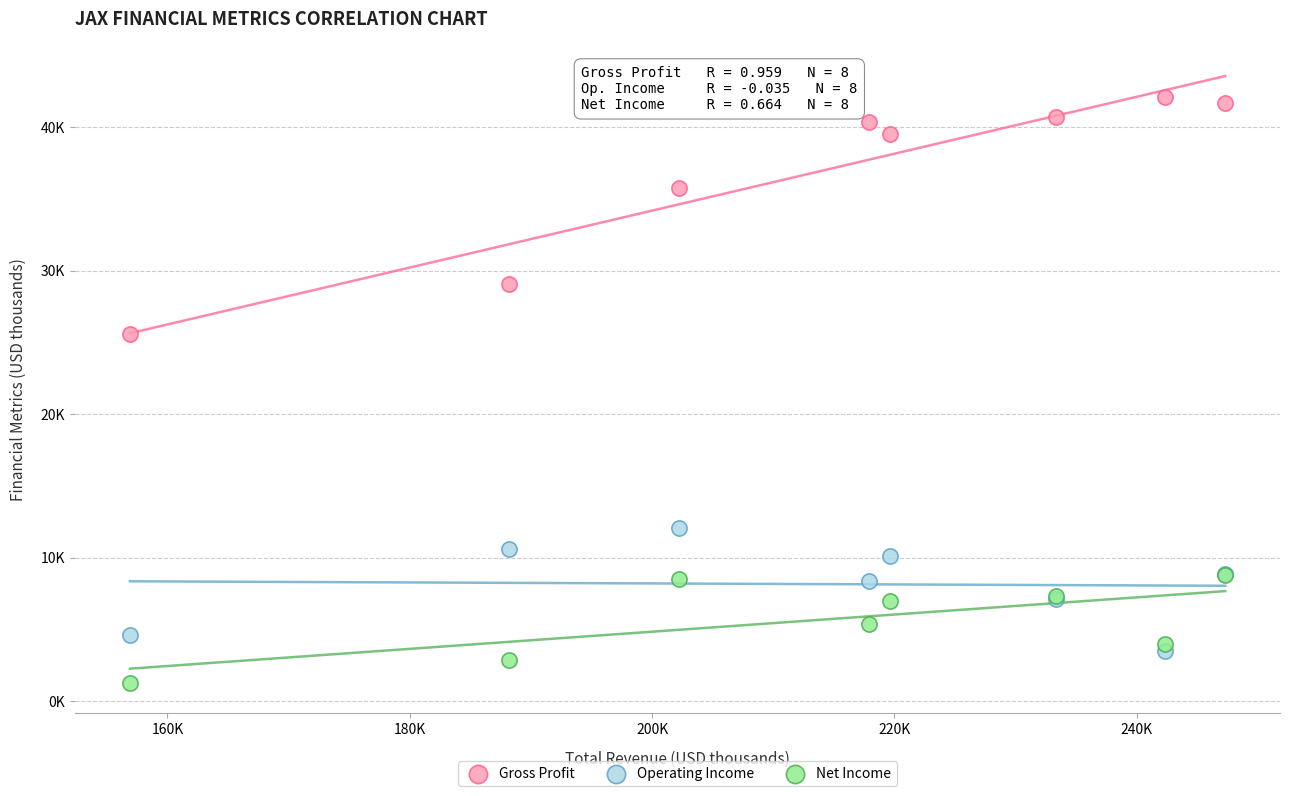

What are all the series names shown in the legend?

Gross Profit, Operating Income, Net Income